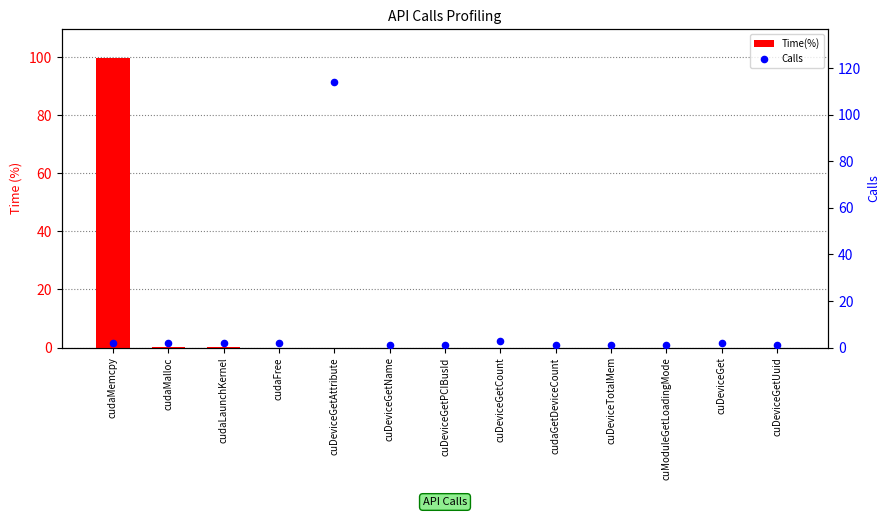

Which series has the largest Y range (max minus min)?

Calls